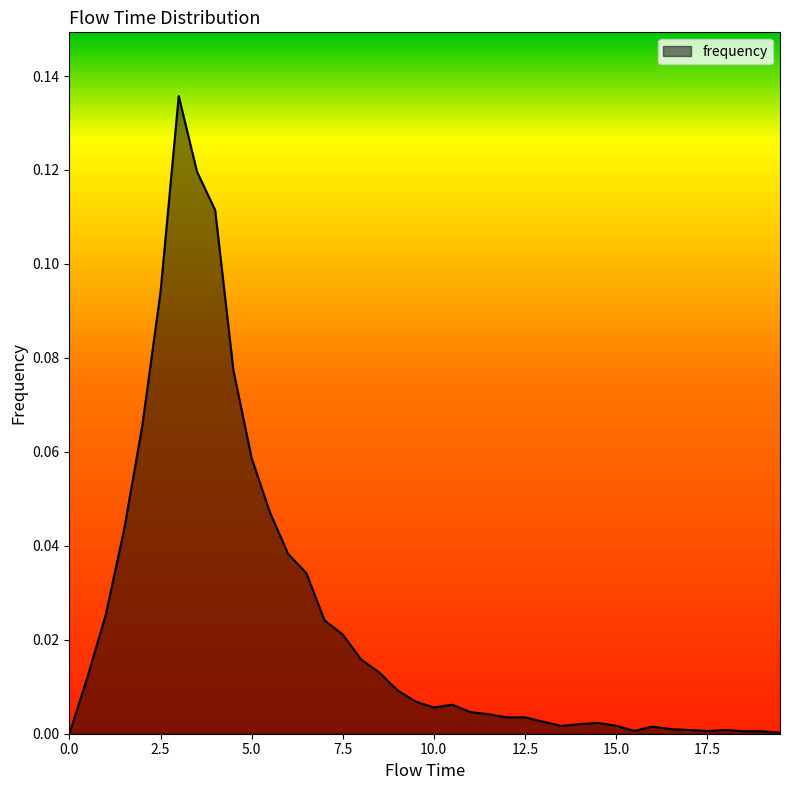

Count the number of categories in the chart.

40